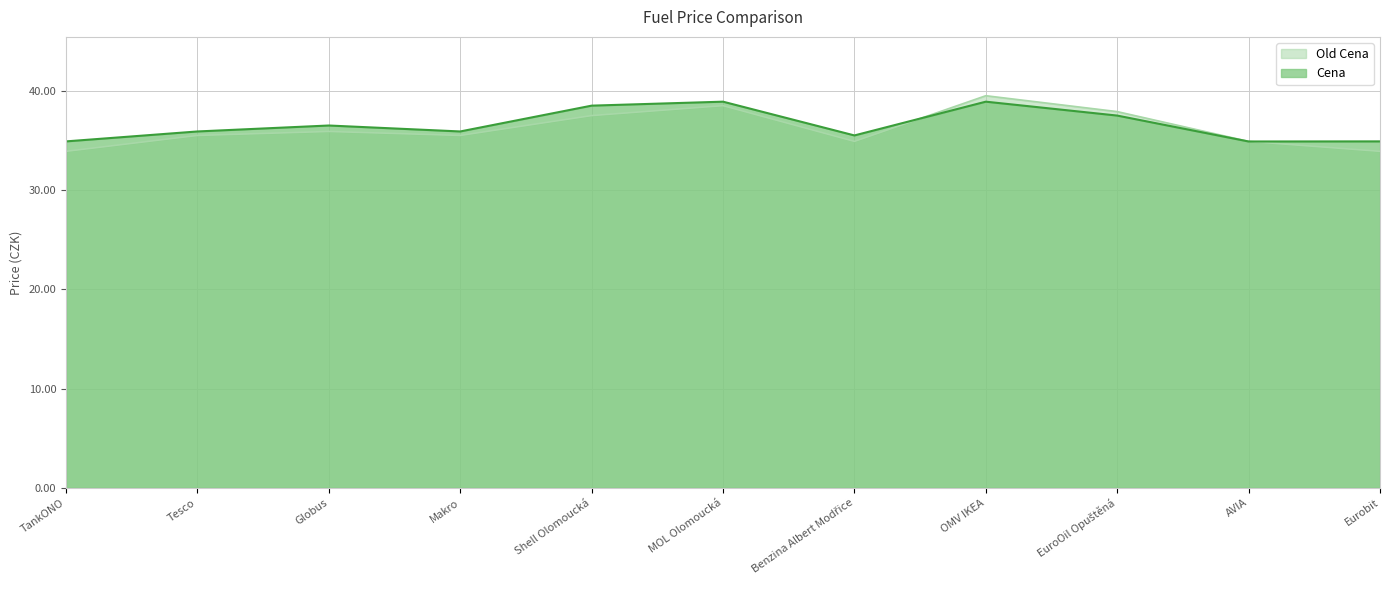

Count the number of data series in this chart.

2